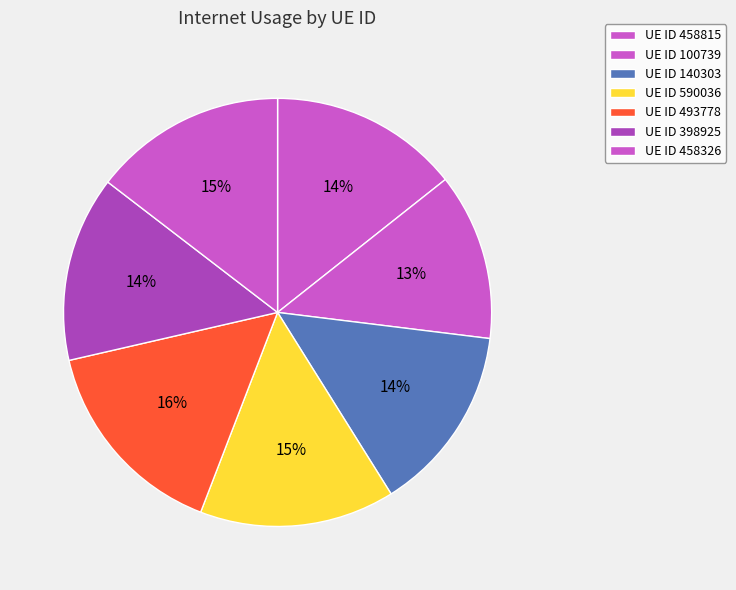

Count the number of slices in the pie.

7